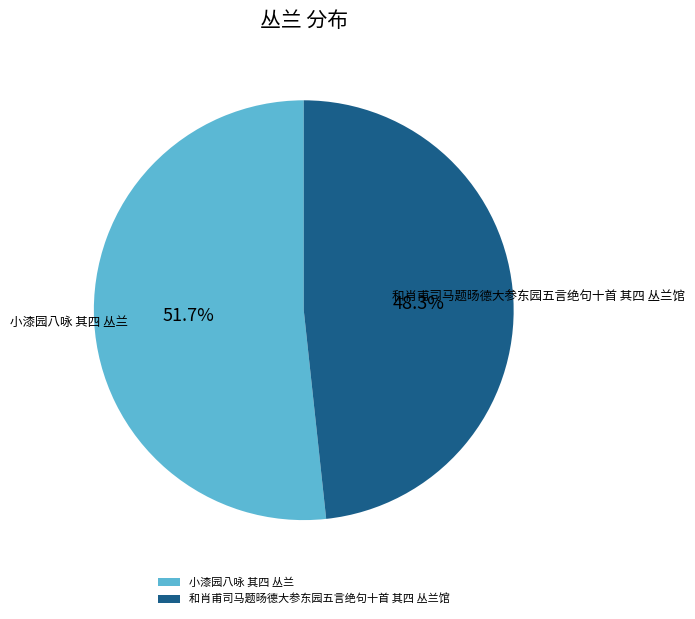

To the nearest percent, what percentage of the pie is 和肖甫司马题旸德大参东园五言绝句十首 其四 丛兰馆?

48%